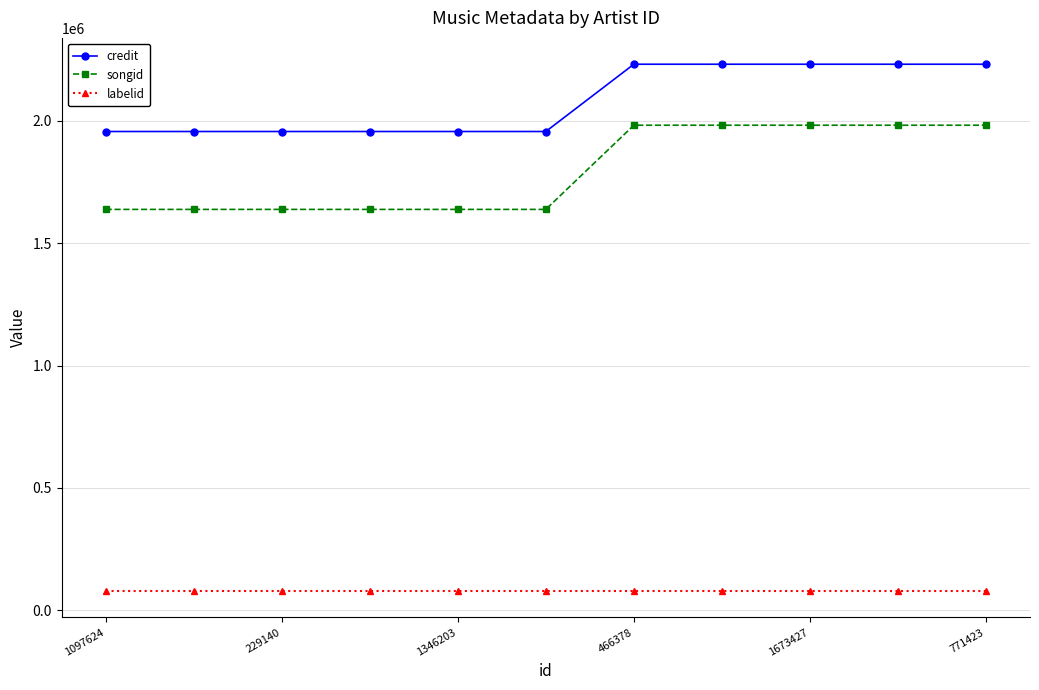

How many distinct data groups are displayed?

3